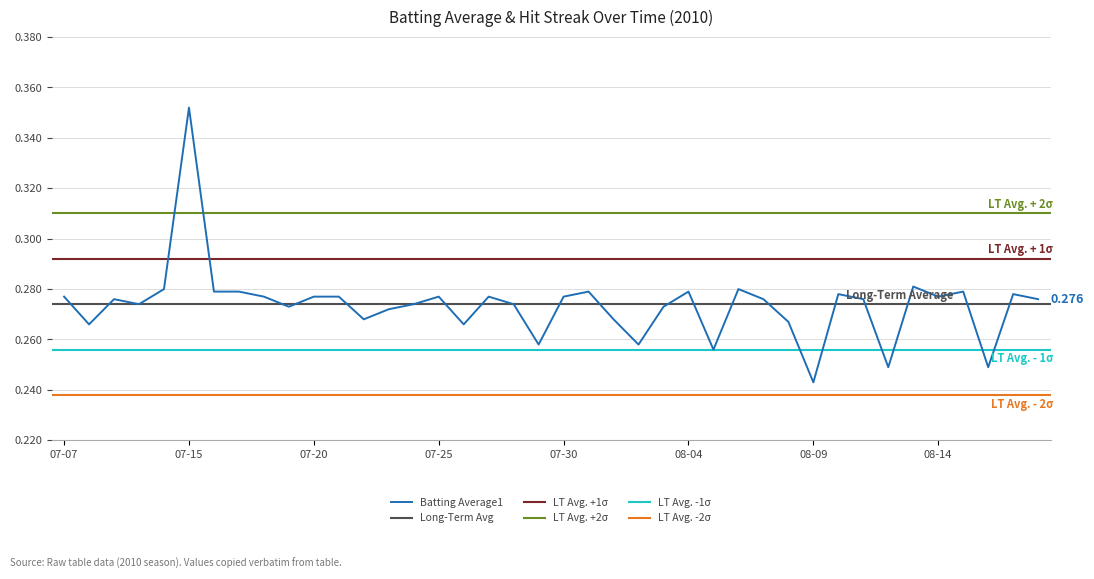

What is the difference between the maximum and minimum values?

0.1